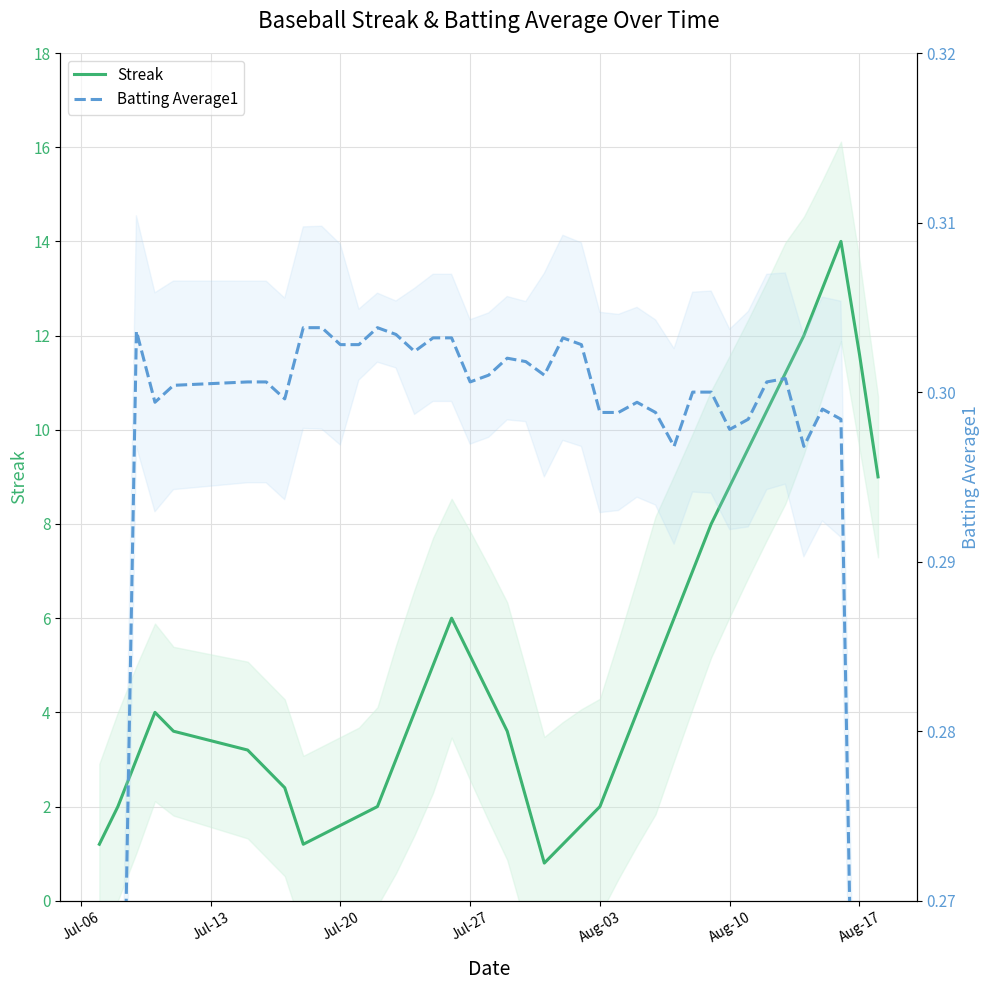

How many values in the Streak series are below 4?

20